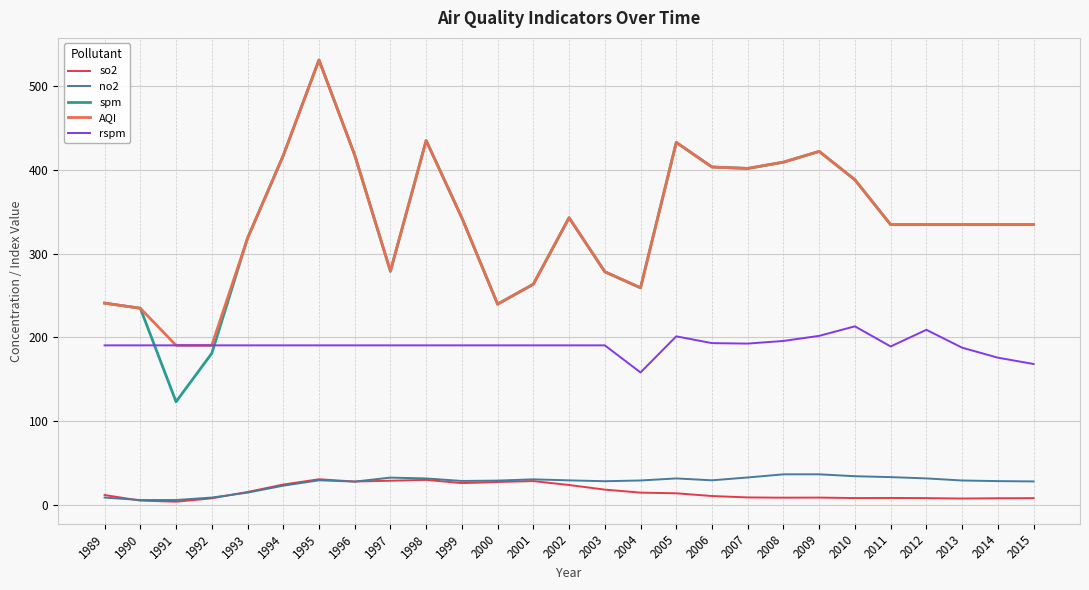

At which category is the sum across all series the highest?

1995